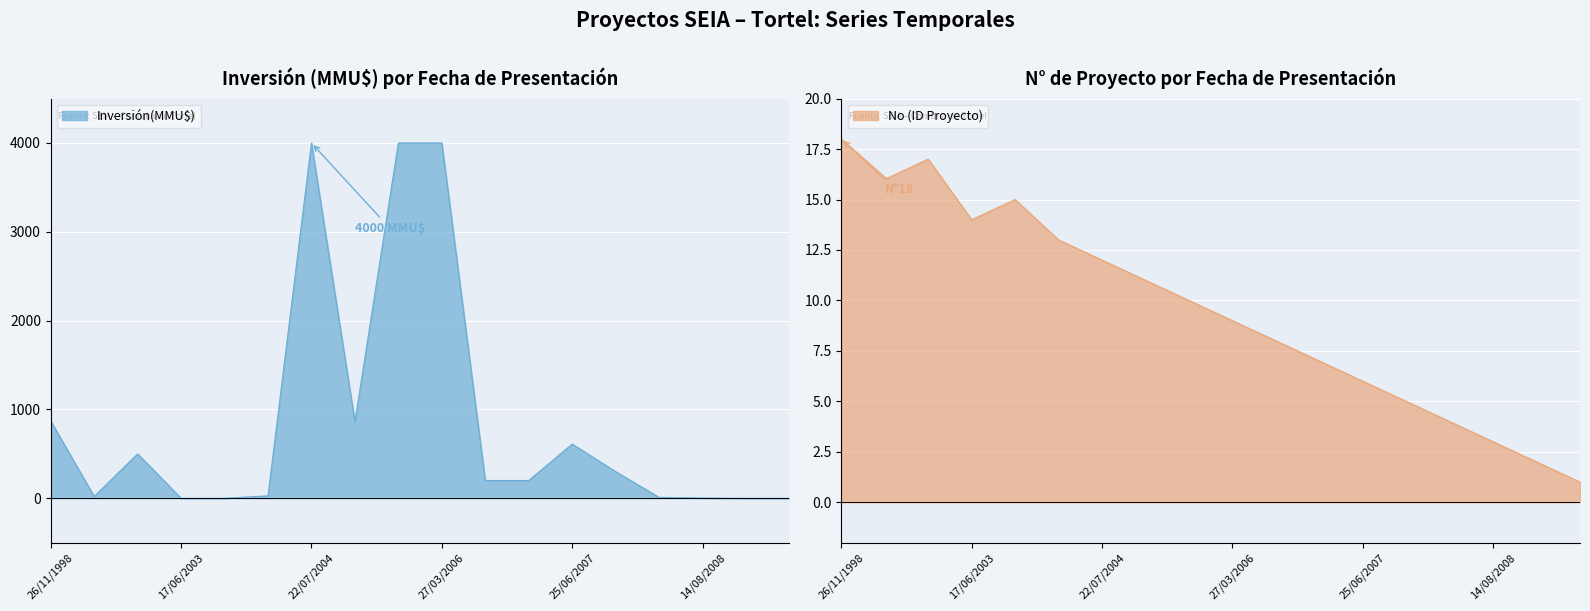

What is the value of the Inversión(MMU$) point at the 10th from the left?

4000.0